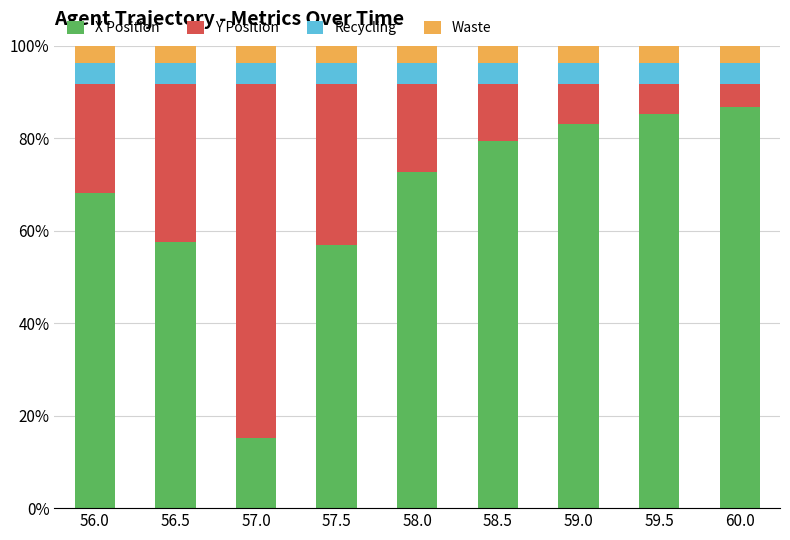

What is the sum of all X Position values?

605.4